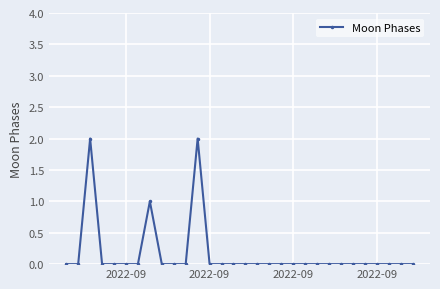

True or false: there are more than 1 points higher than both neighbors.

True